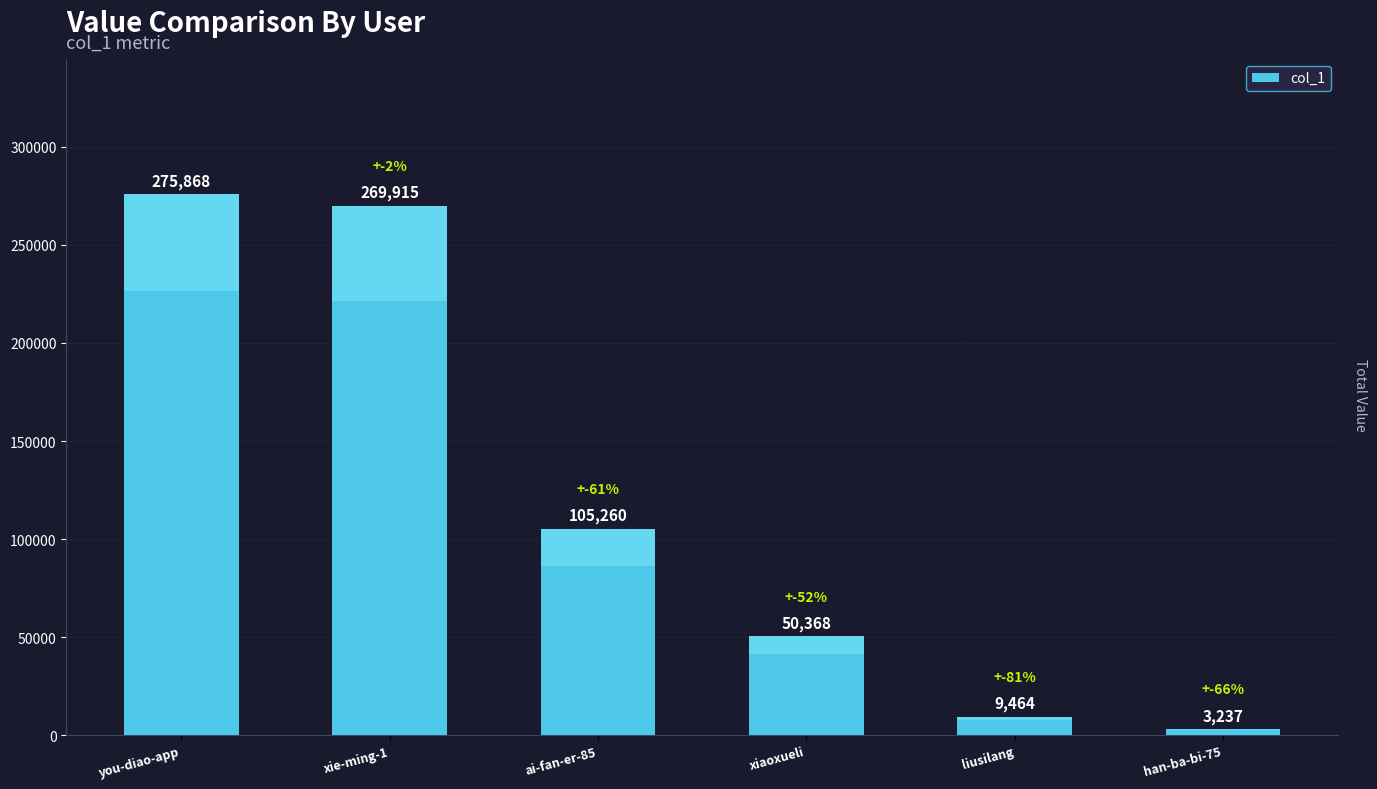

How many categories are shown in the chart?

6